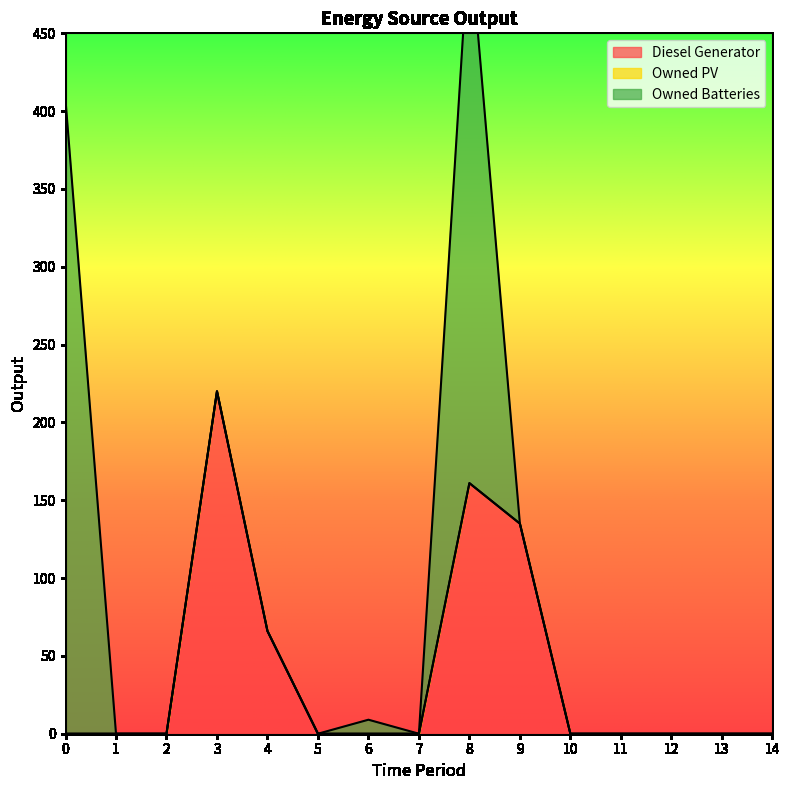

True or false: Owned PV has more than 2 interior local peaks.

False